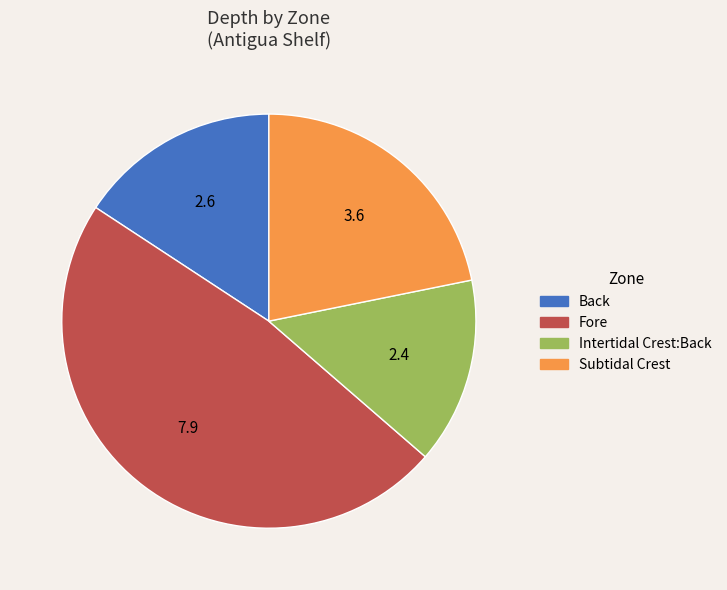

True or false: Subtidal Crest accounts for 8% of the total.

False